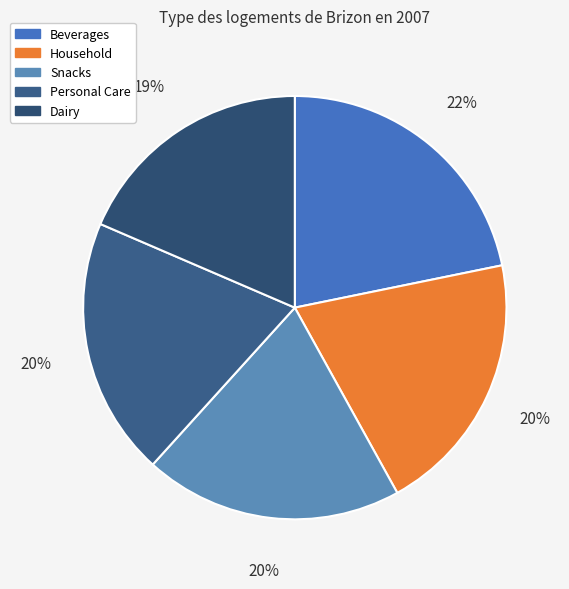

Is there a majority slice in this chart?

No